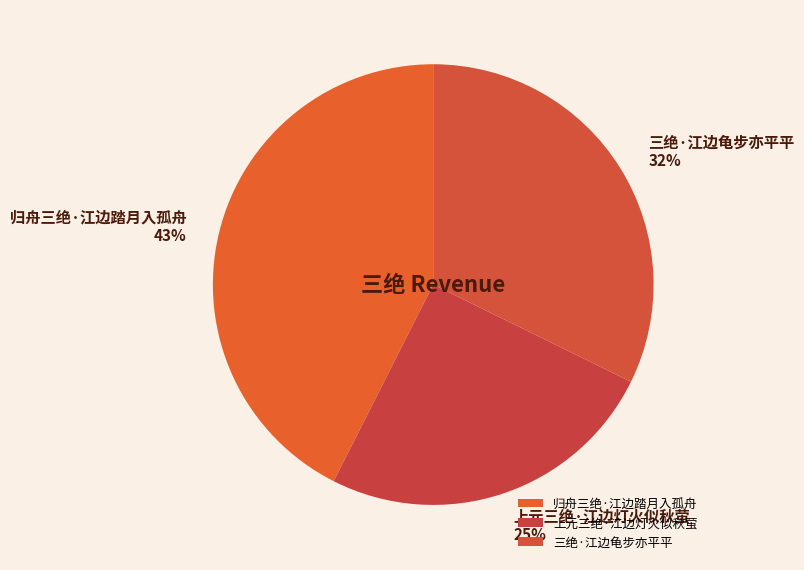

The 三绝·江边龟步亦平平 slice represents 32% of the pie. True or false?

True